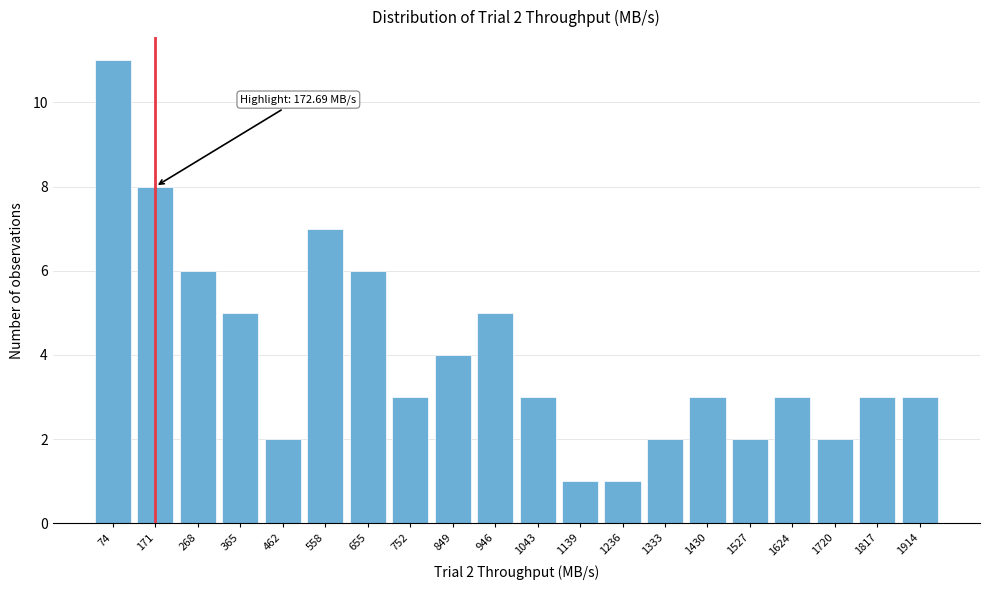

Reading right to left, what are all the values shown in this chart?

3	3	2	3	2	3	2	1	1	3	5	4	3	6	7	2	5	6	8	11